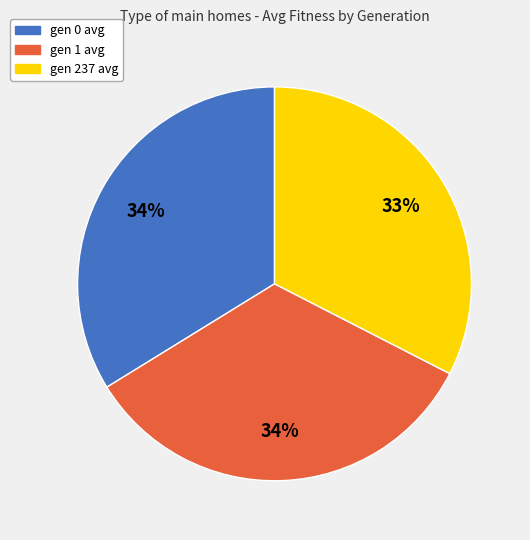

To the nearest percent, what portion does gen 237 avg represent?

33%